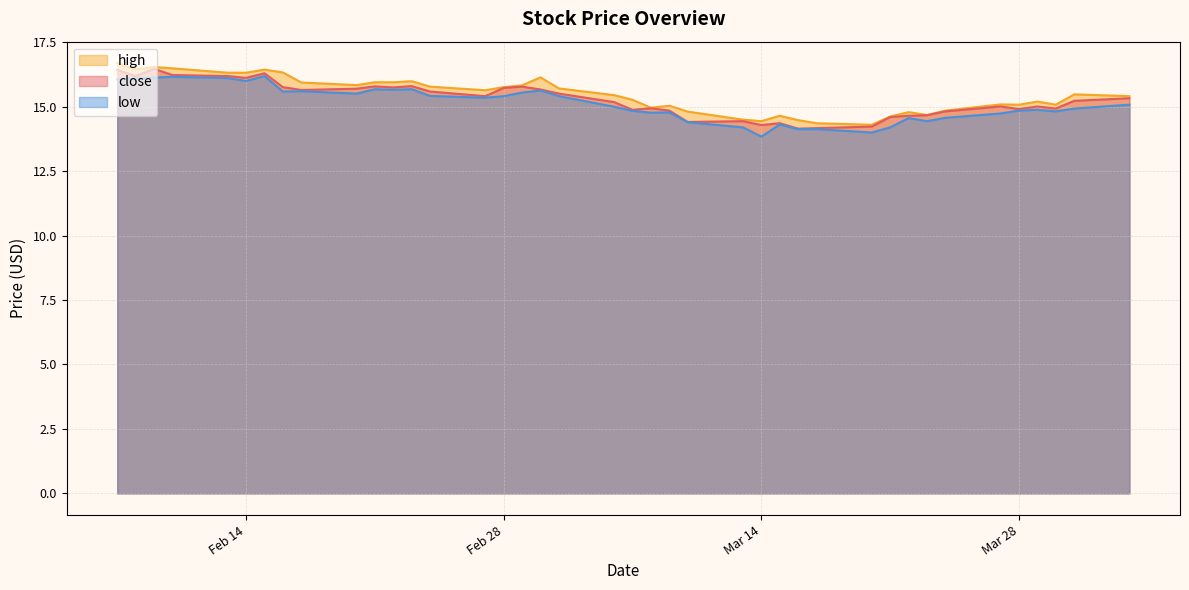

How many distinct data groups are displayed?

3